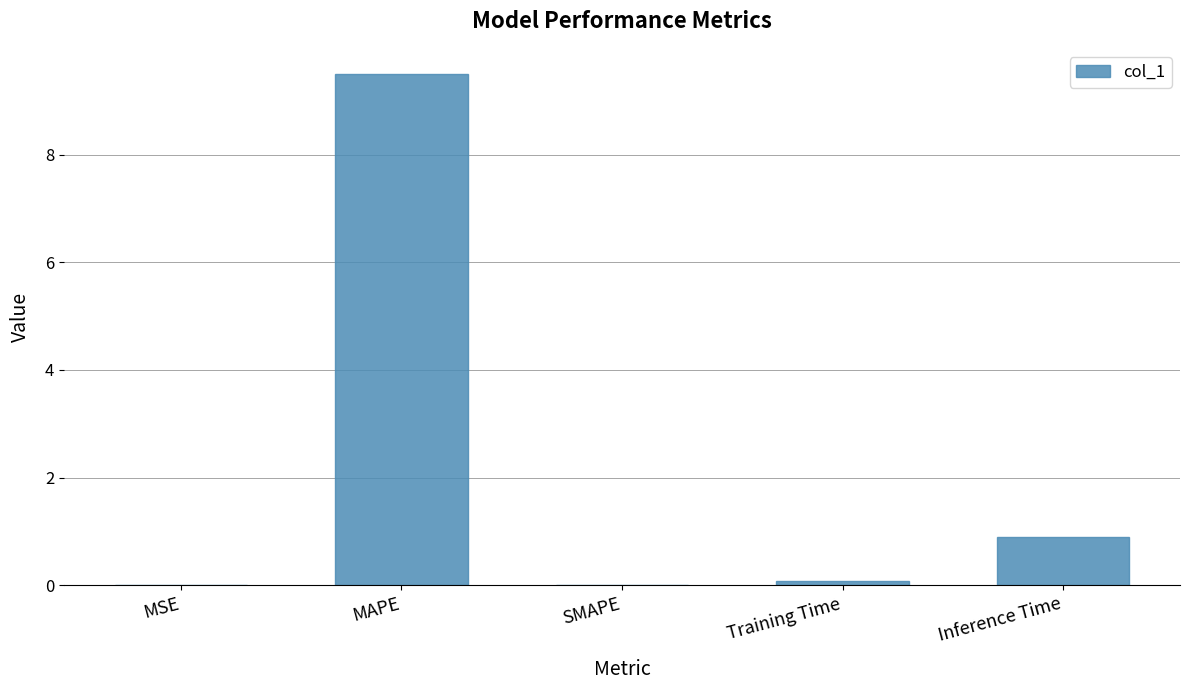

What is the difference between the values at Inference Time and SMAPE?

0.9